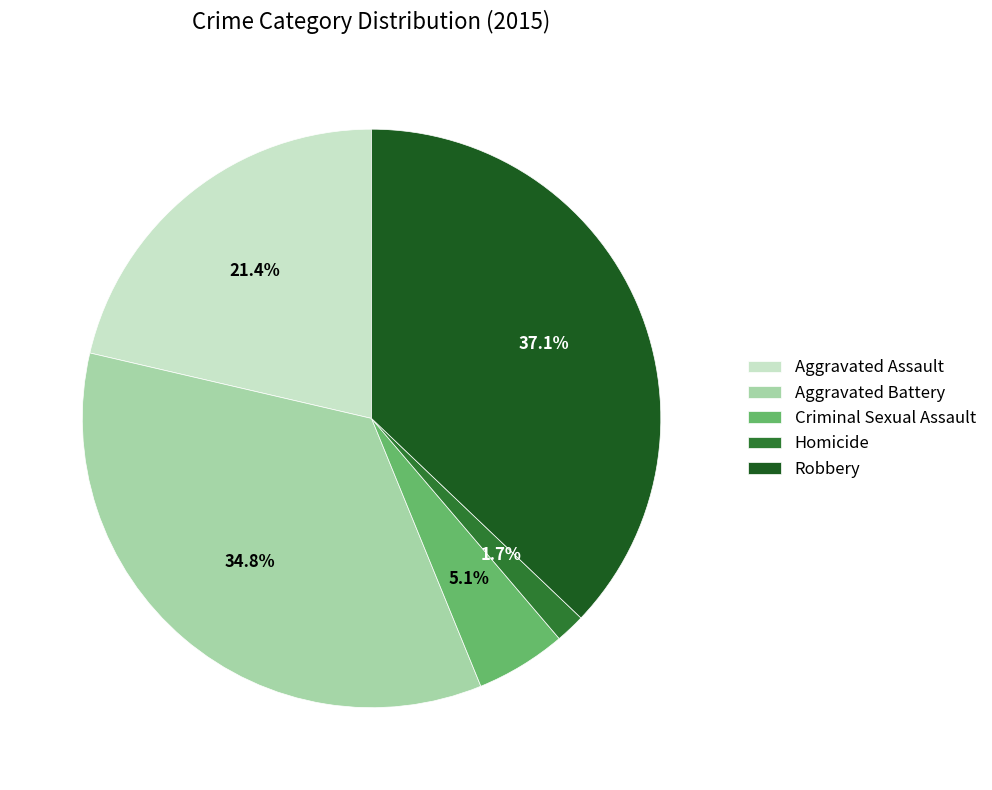

Count the number of slices in the pie.

5